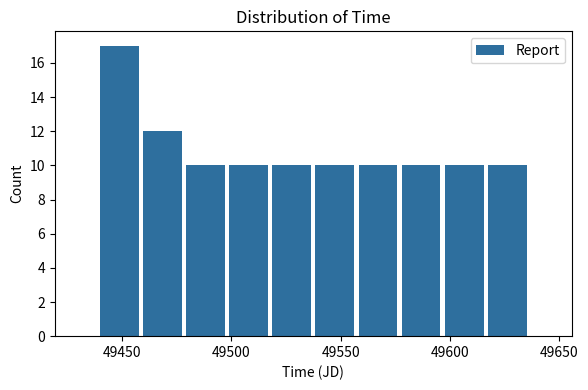

Around what value on the x-axis is the tallest bar? Give the approximate position of its centre, as read against the axis.

49450